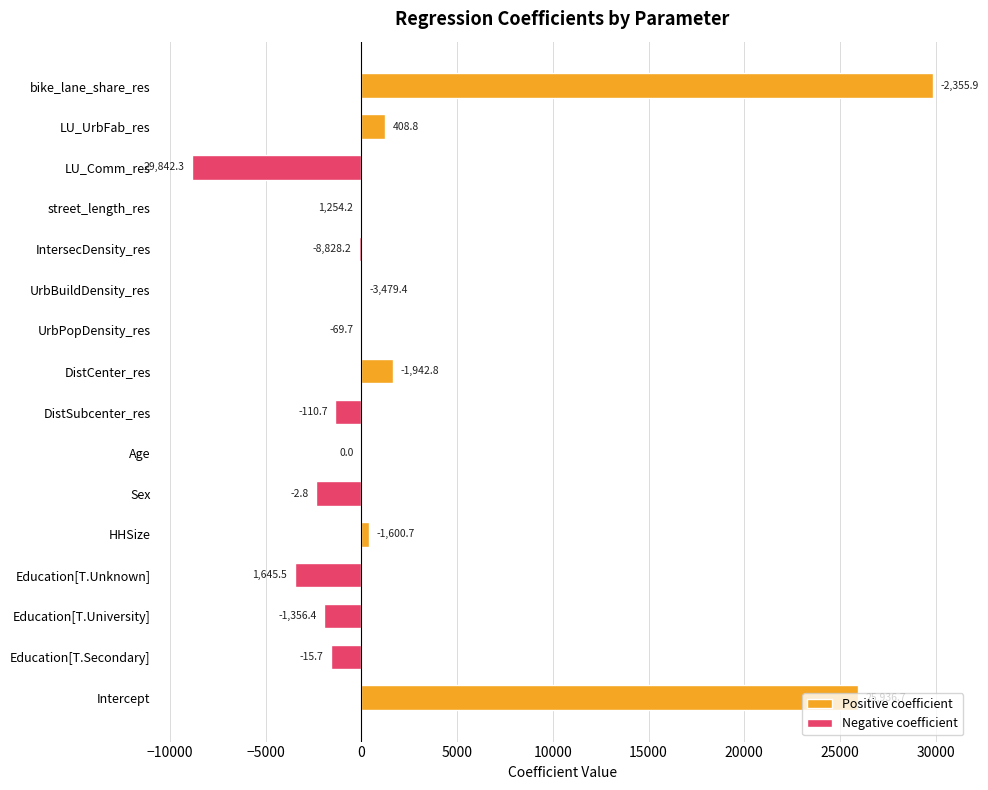

Reading left to right, extract all data points from this chart.

25936.7	-1600.7	-1942.8	-3479.4	408.8	-2355.9	-15.7	-1356.4	1645.5	-2.8	0.0	-110.7	-69.7	-8828.2	1254.2	29842.3